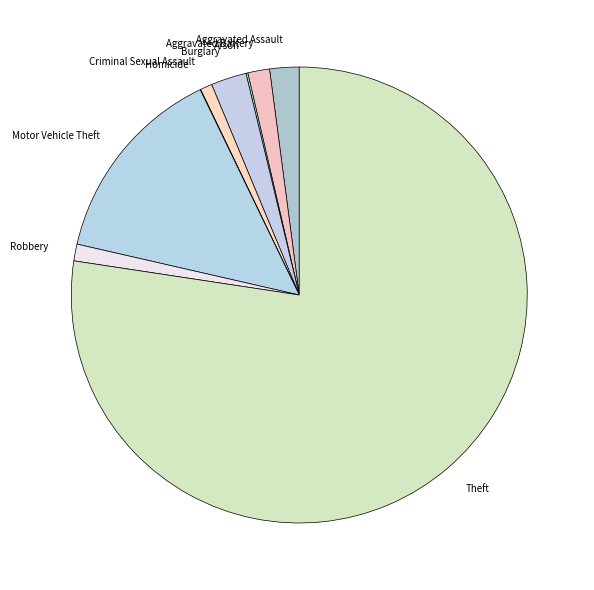

Is it true that Motor Vehicle Theft is 20% of the pie?

False